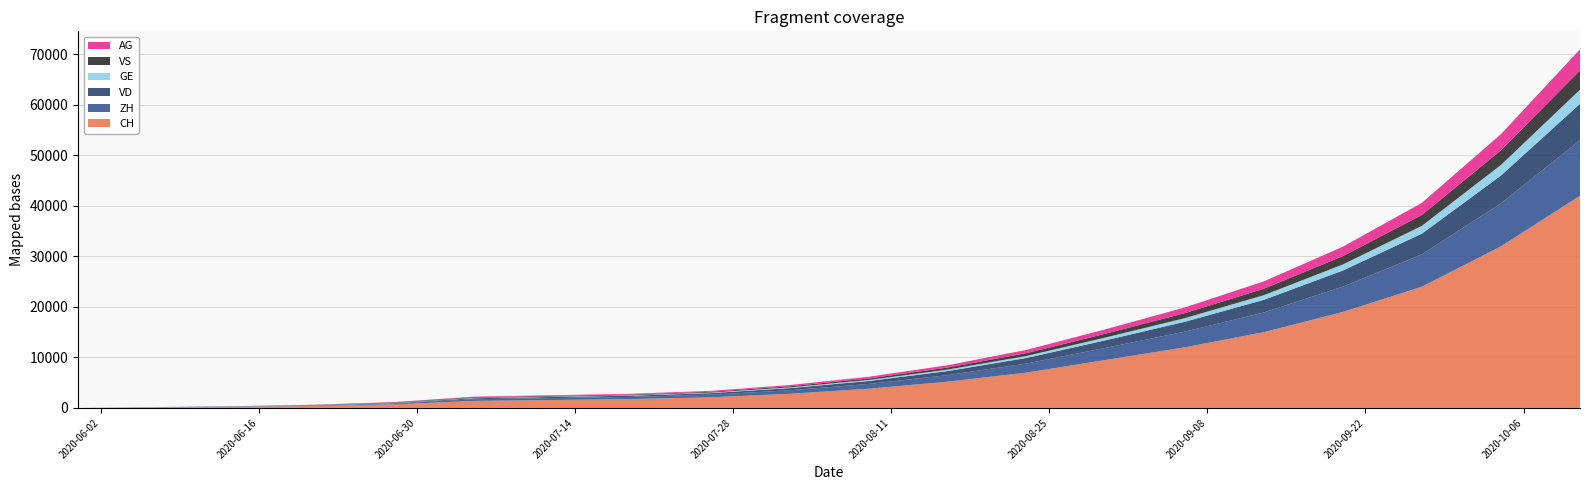

Reading right to left, list all the values displayed in this chart.

CH: 42000	32000	24000	19000	15000	12000	9500	7000	5200	3800	2800	2100	1758	1568	1388	722	399	234	107	0
ZH: 11000	8500	6400	5000	3900	3100	2400	1800	1300	950	700	520	424	382	338	153	80	38	23	0
VD: 7200	5500	4100	3200	2500	1950	1500	1100	800	580	420	310	252	224	195	93	52	27	15	0
GE: 2800	2100	1550	1200	920	720	550	400	290	210	150	110	92	80	69	44	31	20	13	0
VS: 3800	2900	2150	1650	1280	990	760	560	400	290	210	155	128	126	120	93	52	27	9	0
AG: 4200	3200	2400	1870	1450	1130	870	640	460	340	250	185	153	140	125	59	26	16	5	0